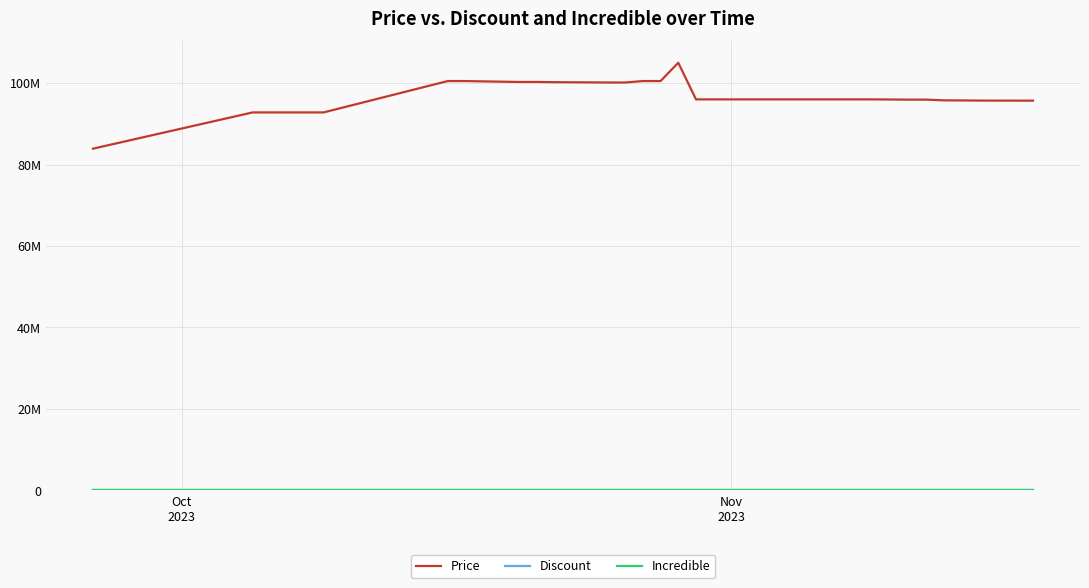

Which series has the widest spread of values?

Price